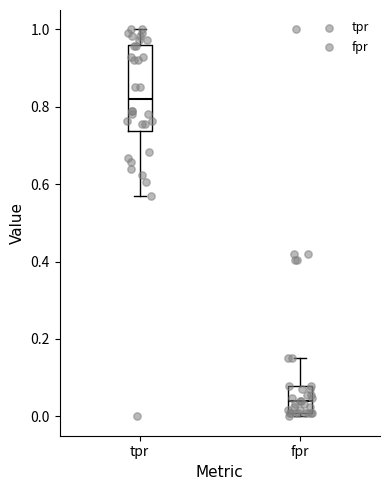

Reading left to right, read every box against the y-axis: the position of its median line, the range the box covers, and the ends of its whiskers. The values are not printed on the chart, so give them approximately, as read against the axis.

tpr: median 0.82, box 0.74 to 0.96, whiskers 0.58 to 1.00
fpr: median 0.04, box 0.00 to 0.08, whiskers 0.00 (just below the box's lower edge) to 0.16